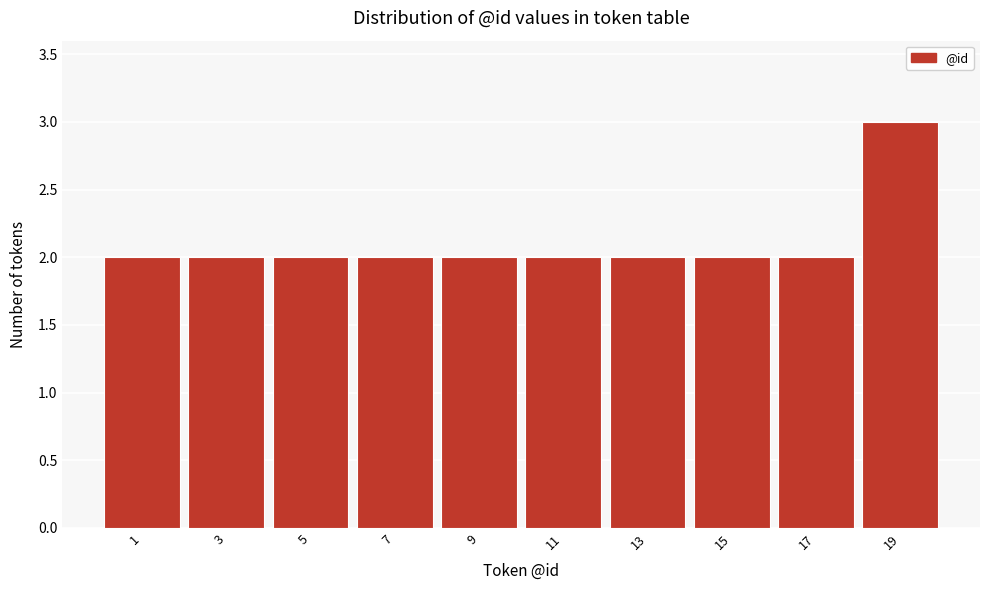

Reading right to left, transcribe all the data shown in this chart.

19=3	17=2	15=2	13=2	11=2	9=2	7=2	5=2	3=2	1=2